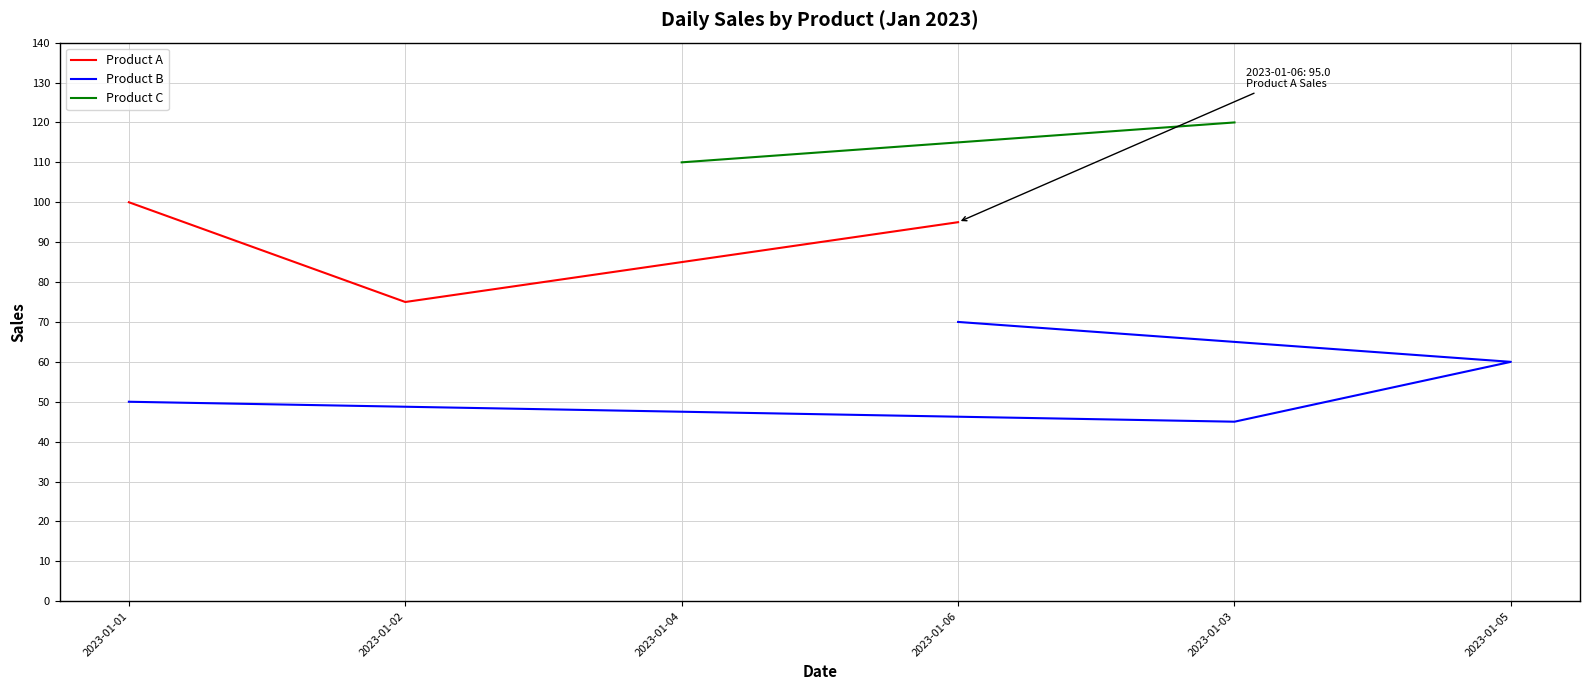

Which series has the widest spread of values?

Product A